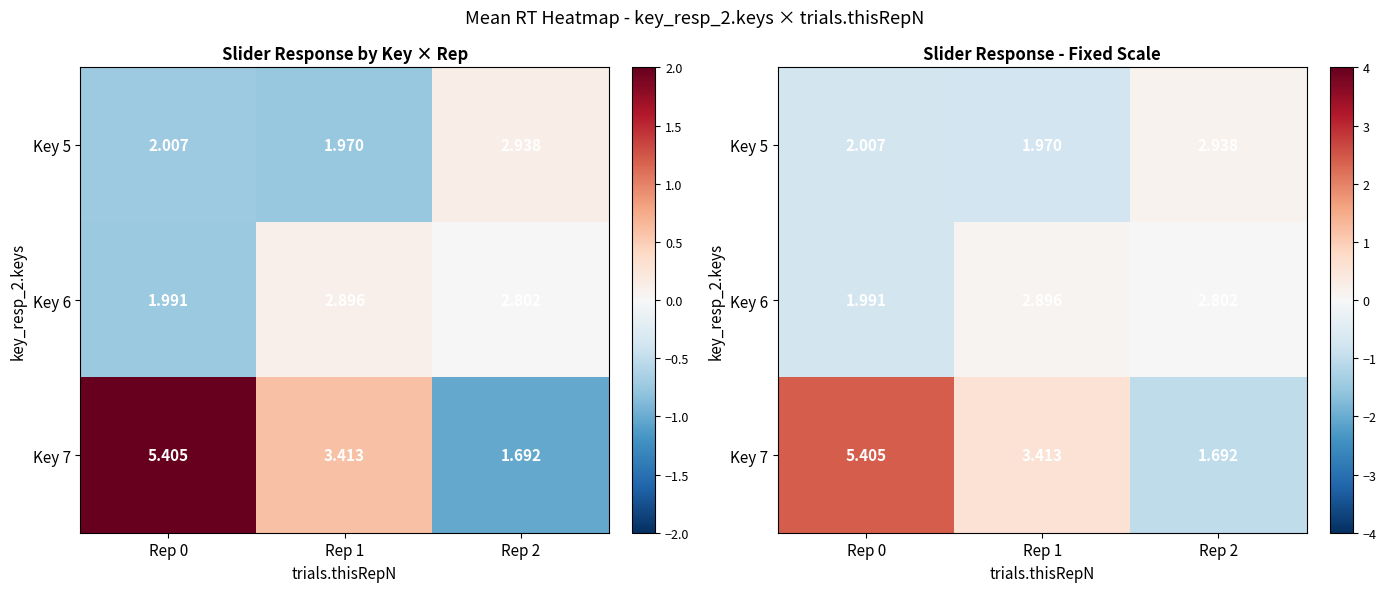

At how many categories does at least one series exceed 1?

1